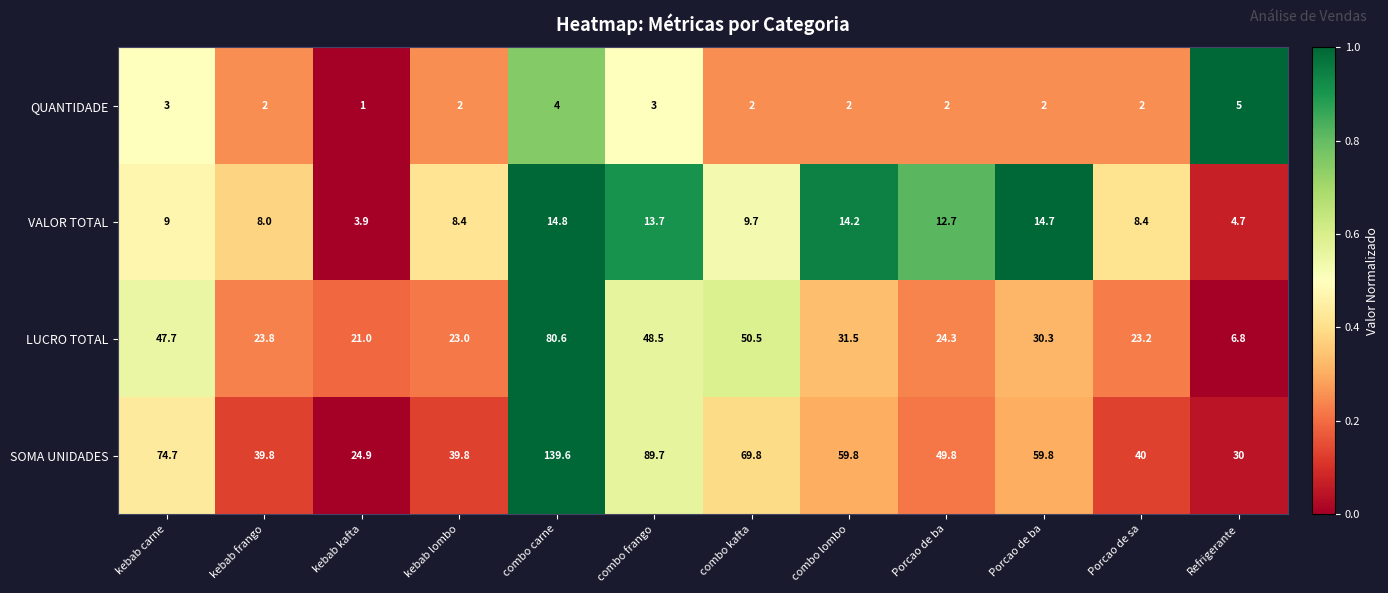

How many data points in LUCRO TOTAL are above 30?

6